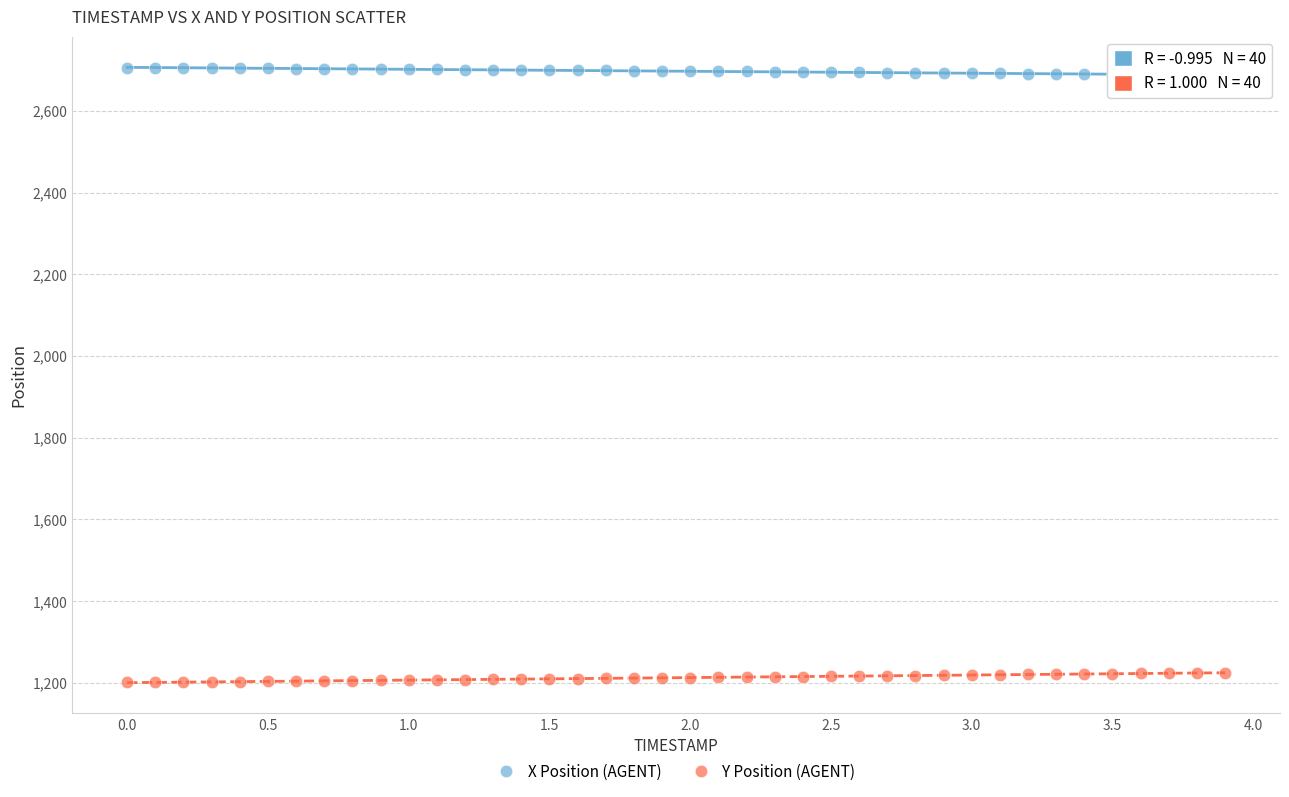

Across all data points, what is the range of X values (max minus min)?

3.9